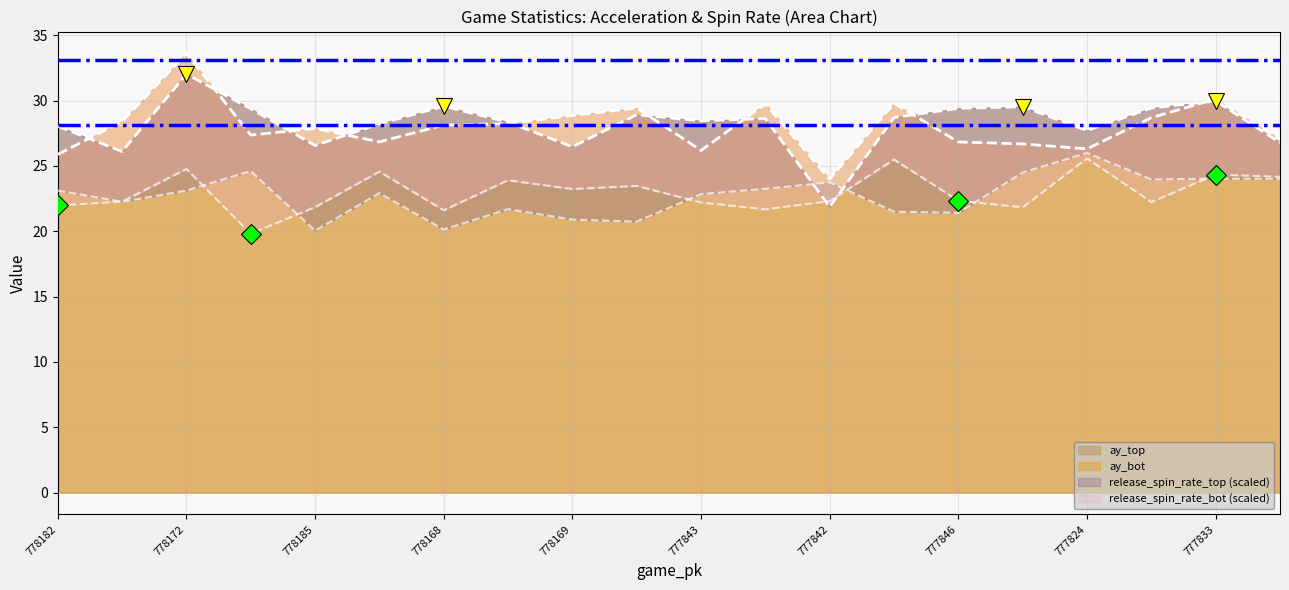

In ay_bot, how many points are lower than both neighbors (excluding endpoints)?

5